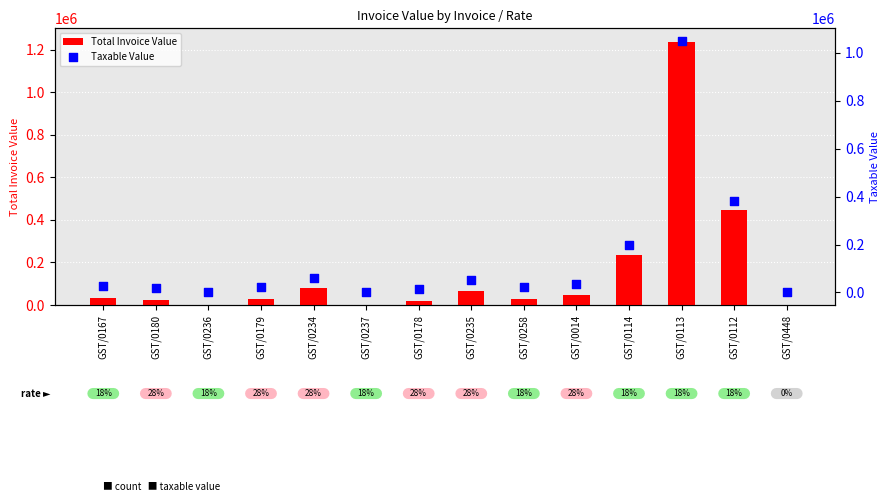

Which series has the widest spread of Y values?

Total Invoice Value